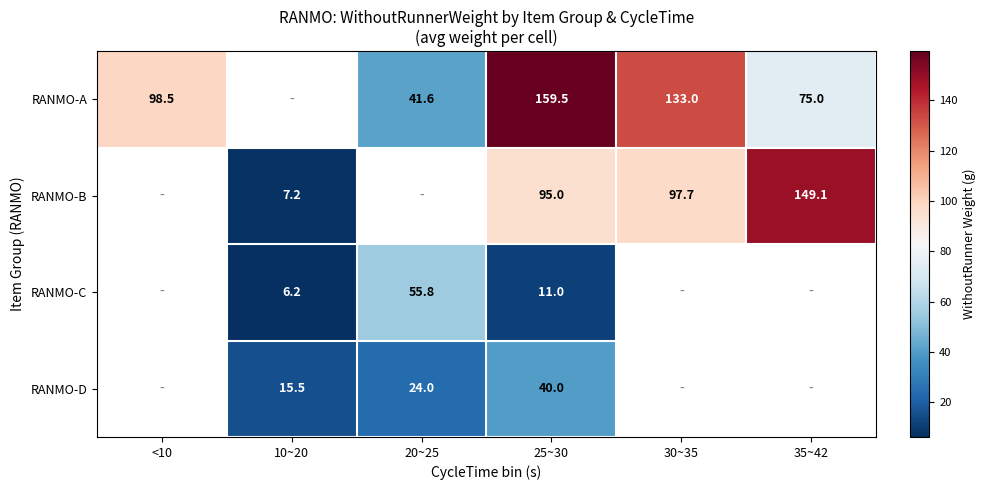

How many series are shown in this chart?

4